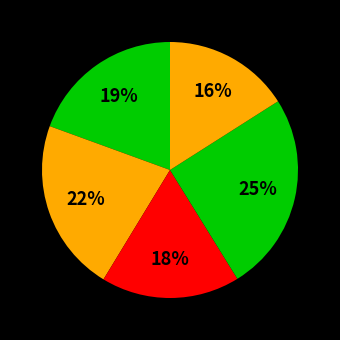

Is there a majority slice in this chart?

No